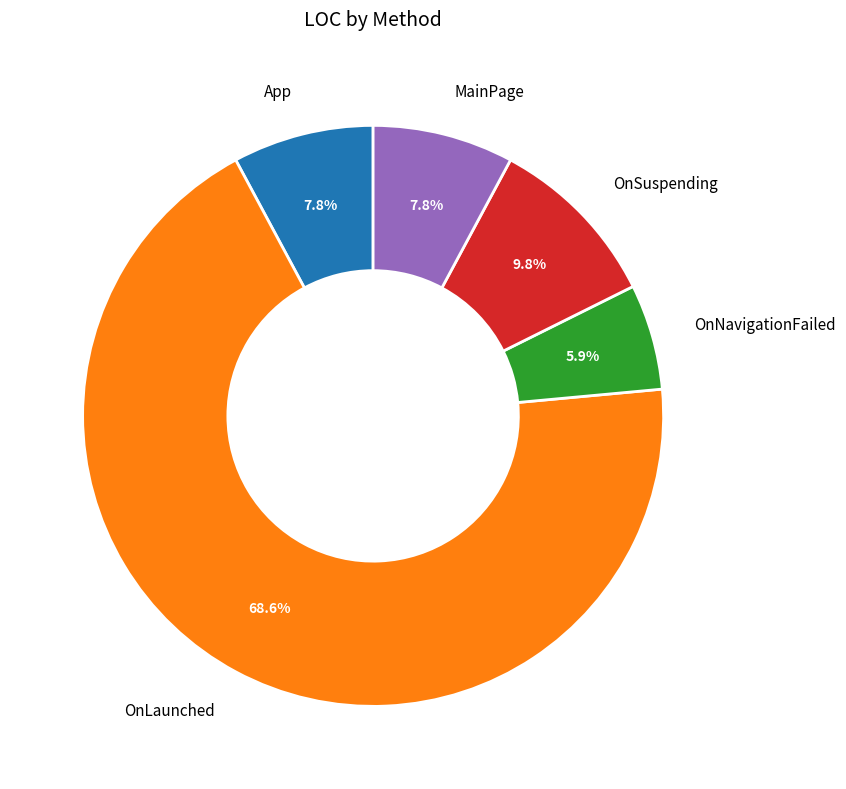

To the nearest percent, what portion does MainPage represent?

8%